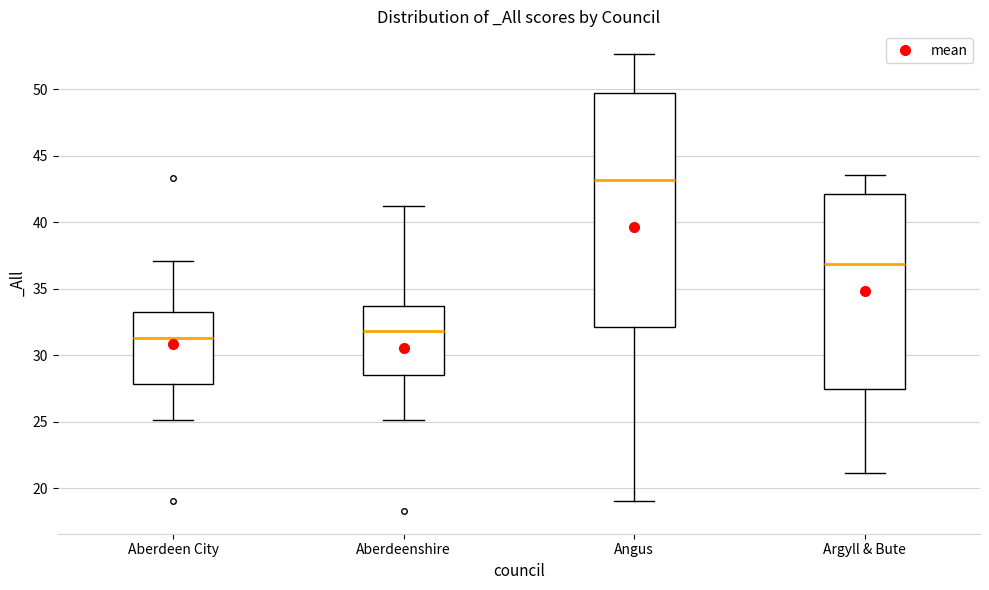

Which box's median line is the highest?

Angus